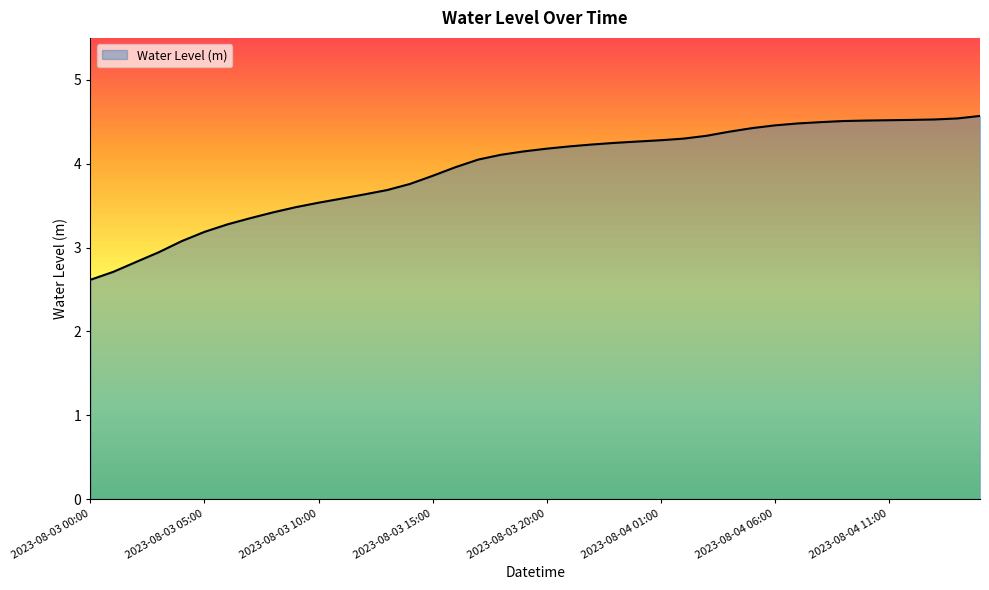

What is the maximum value shown in the chart?

4.6